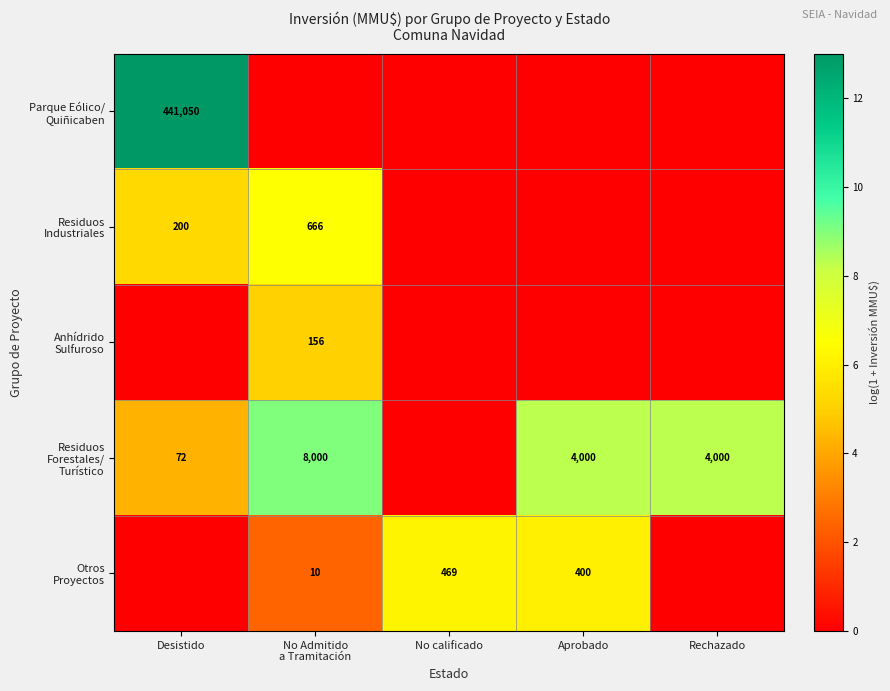

How many values in Residuos Industriales are above zero?

2